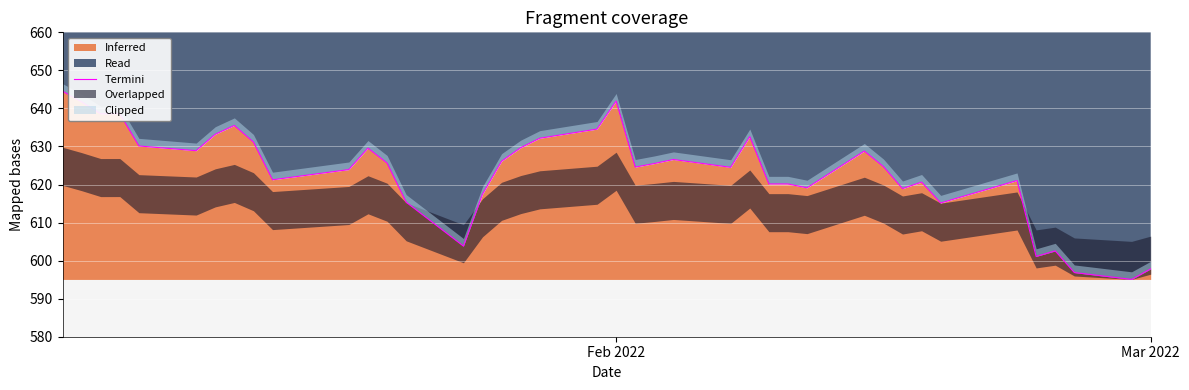

How many values exceed 625?

20